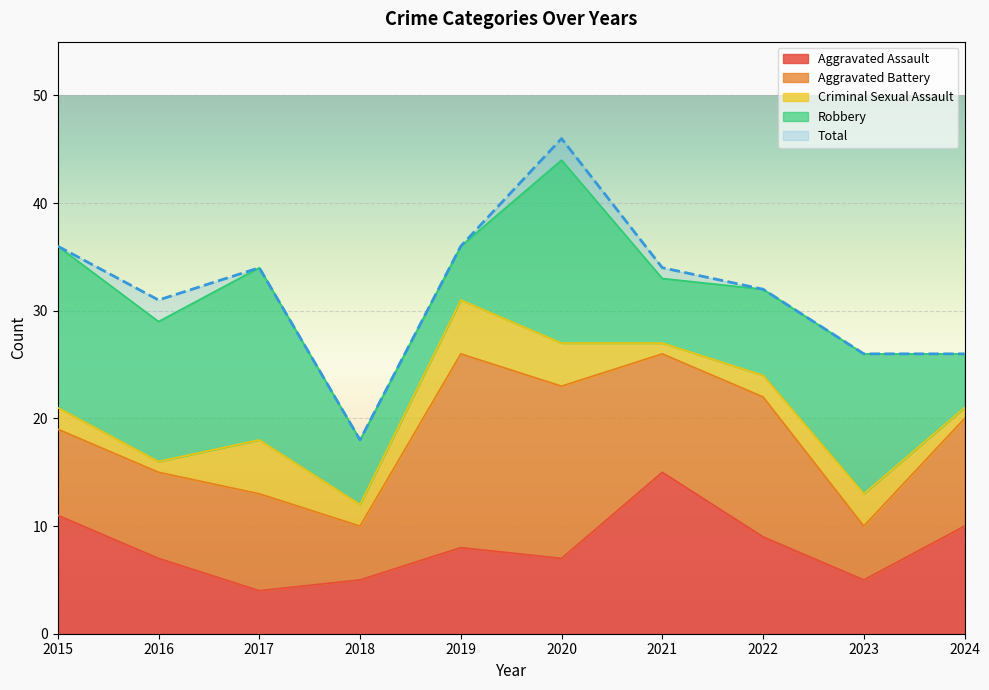

Between 2024 and 2020, which is larger?

2024